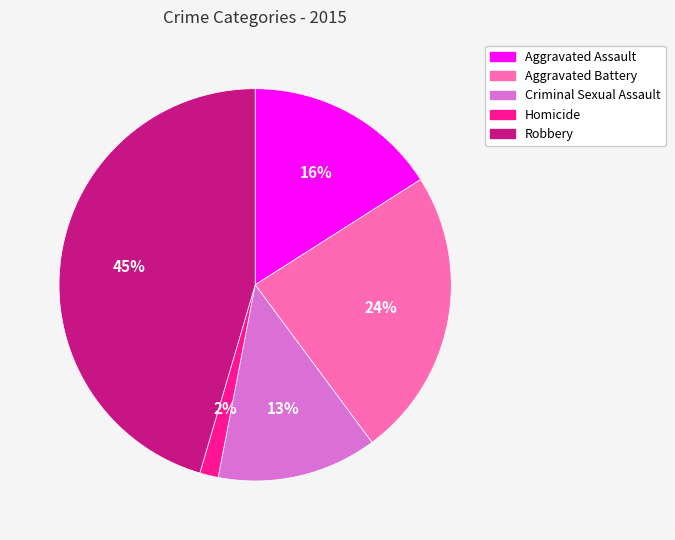

To the nearest percent, what is the average slice percentage?

20%